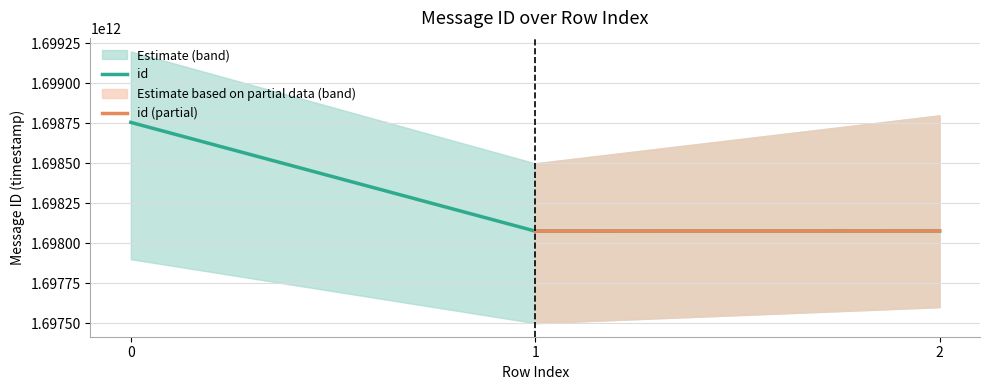

What is the change in value from 0 to 1?

-680217464